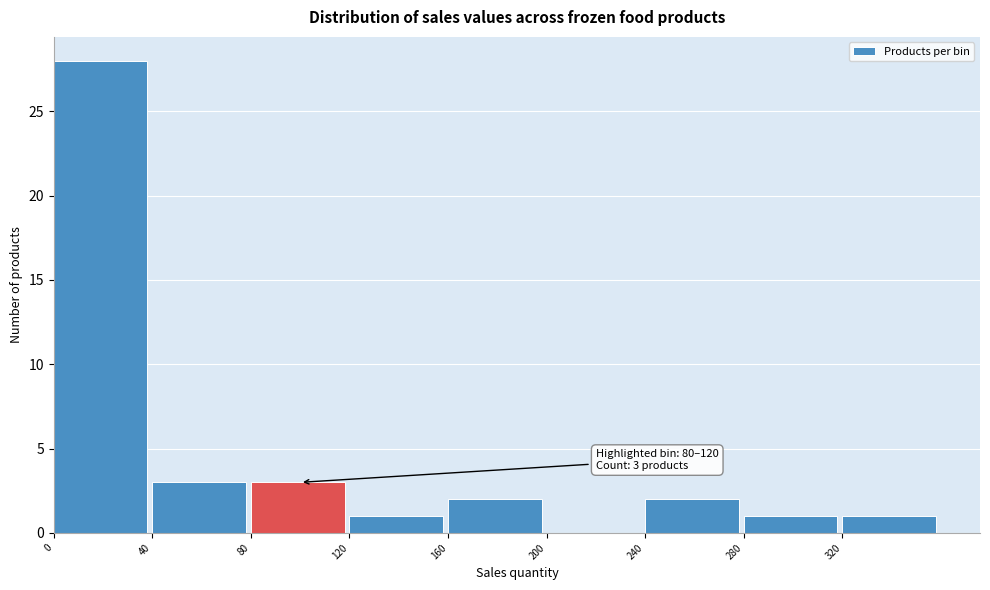

Which range on the x-axis has the tallest bar?

0 to 40